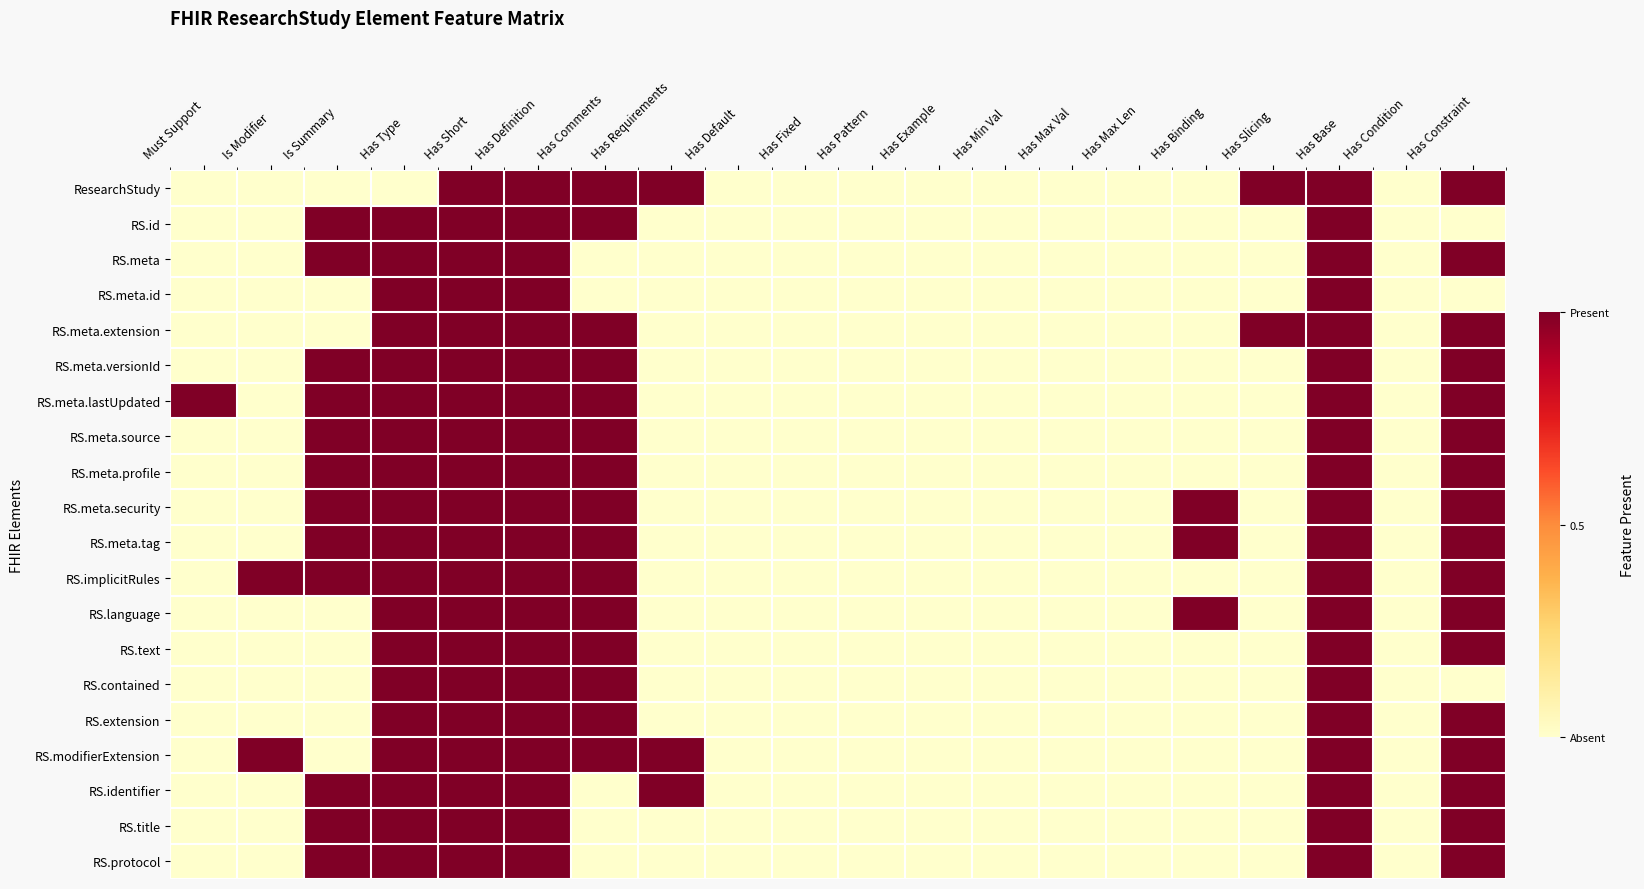

Which series has the largest range (max minus min)?

ResearchStudy